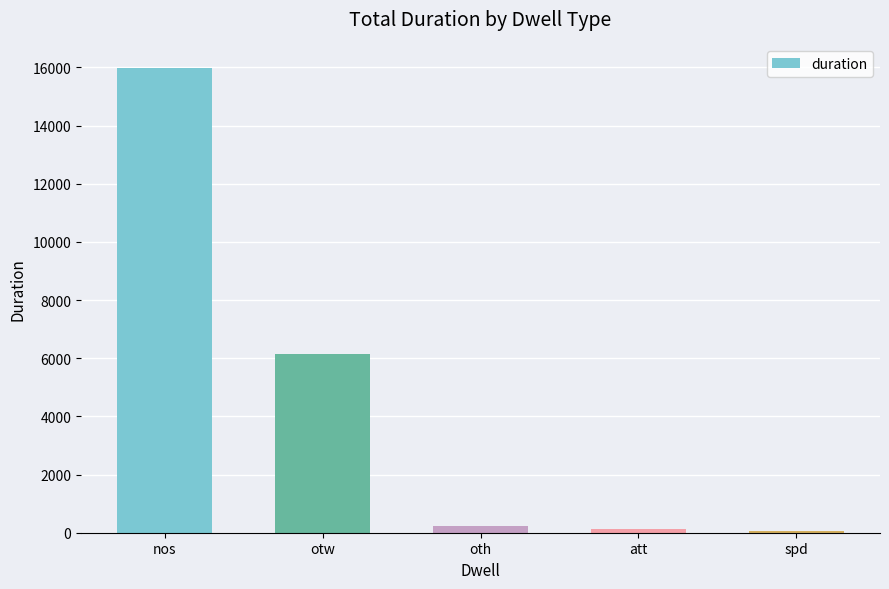

Read the value at att.

141